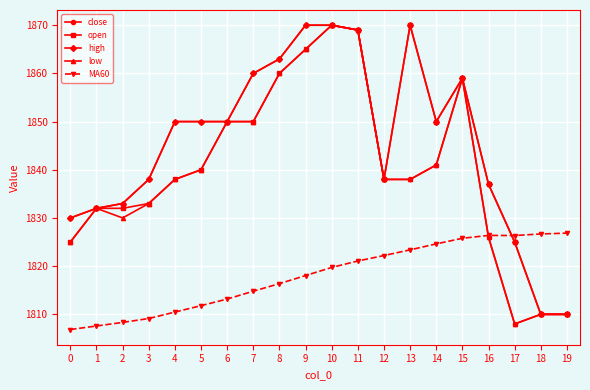

What is the minimum value for MA60?

1806.9